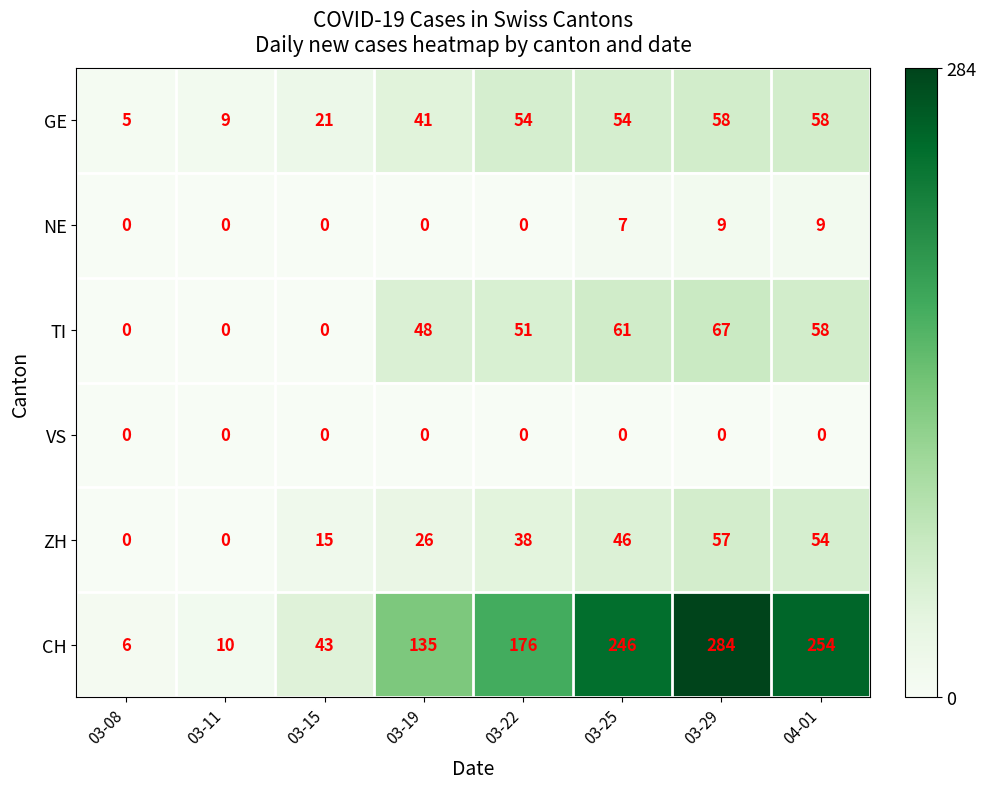

Which category has the highest value in the CH series?

03-29